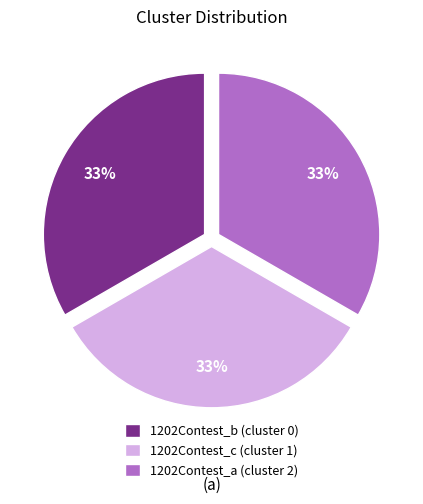

To the nearest percent, what is the average slice percentage?

33%